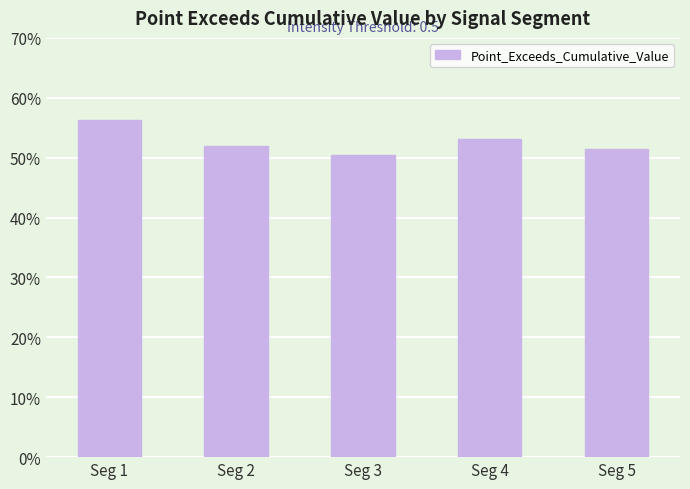

Does the chart contain any negative values?

No